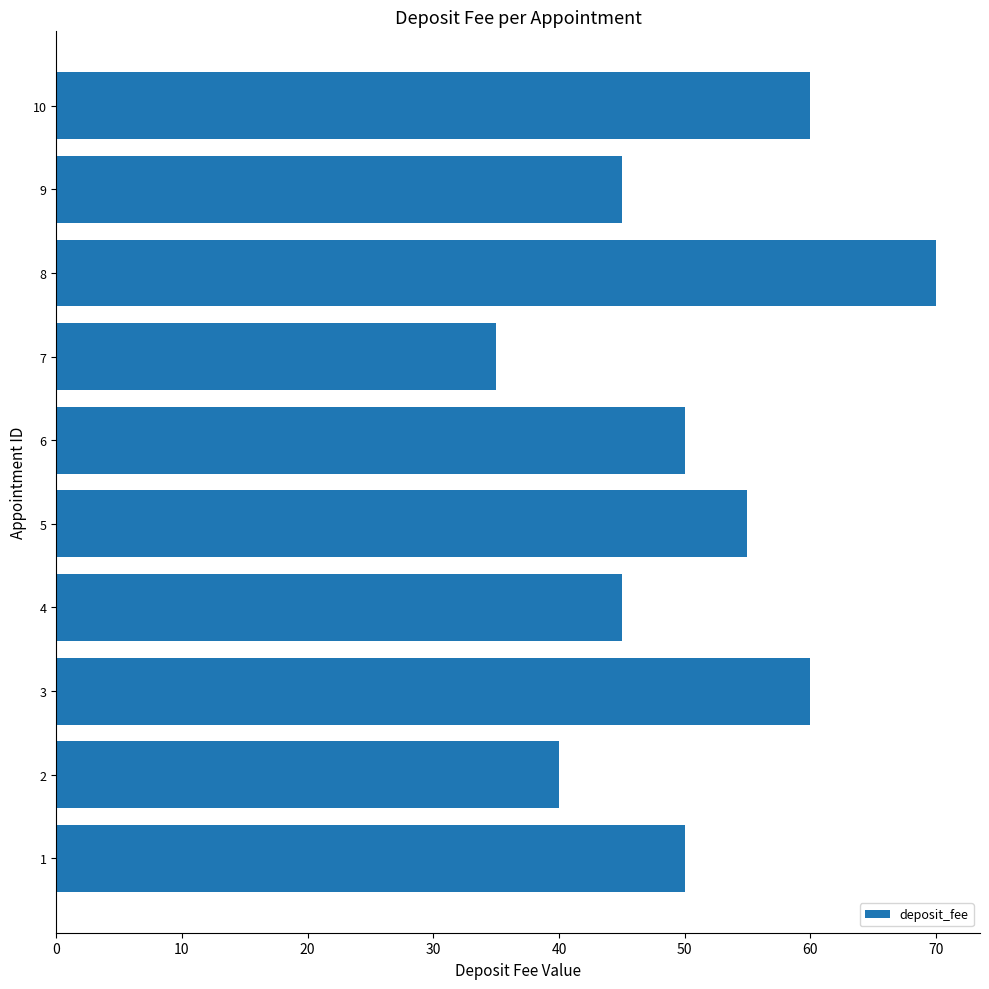

Count the number of categories in the chart.

10